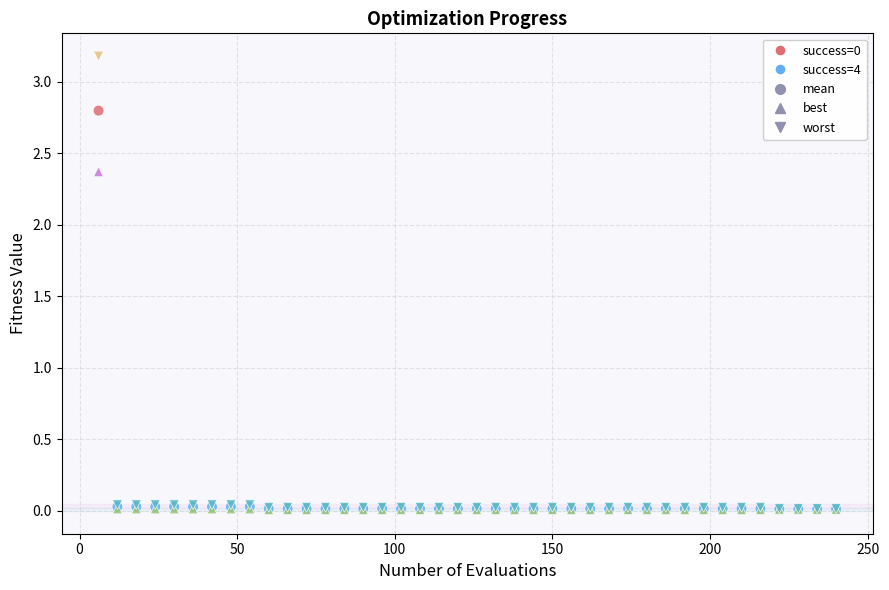

Which series has the widest spread of Y values?

worst